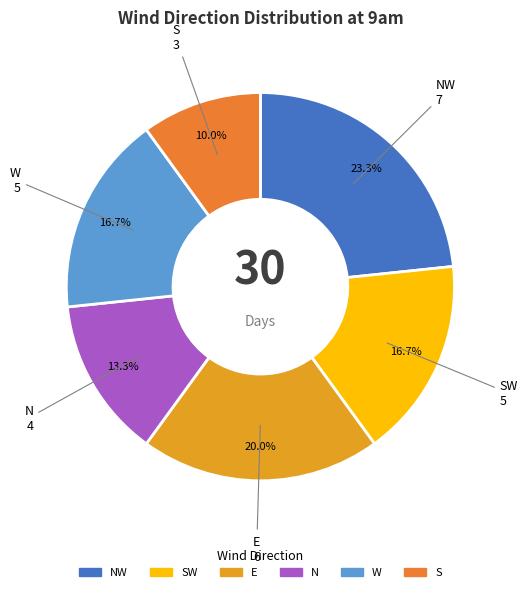

Which slice is the largest?

NW